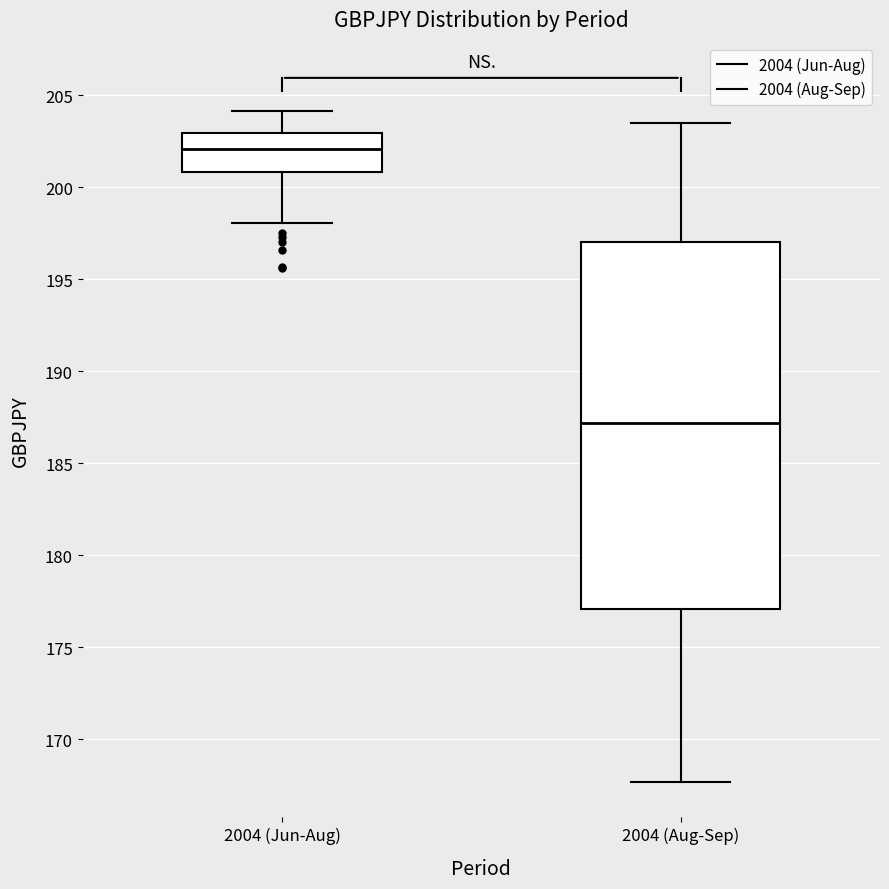

Comparing the boxes themselves (not the whiskers), which one is the tallest?

2004 (Aug-Sep)